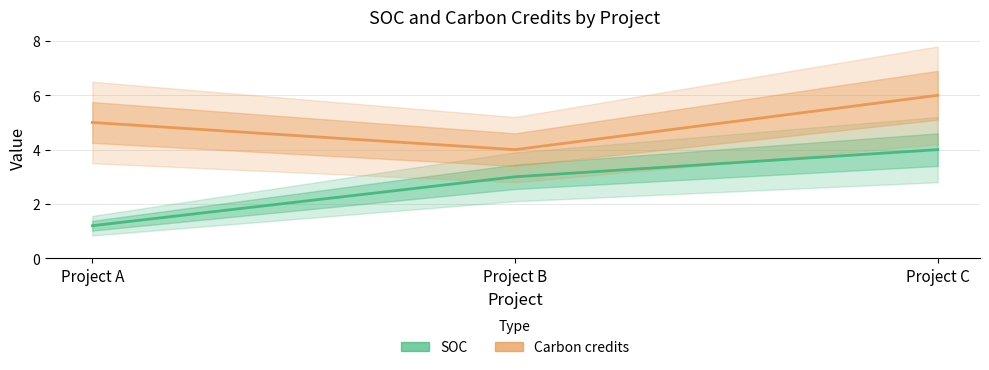

What is the value of the SOC point at the 2nd from the left?

3.0